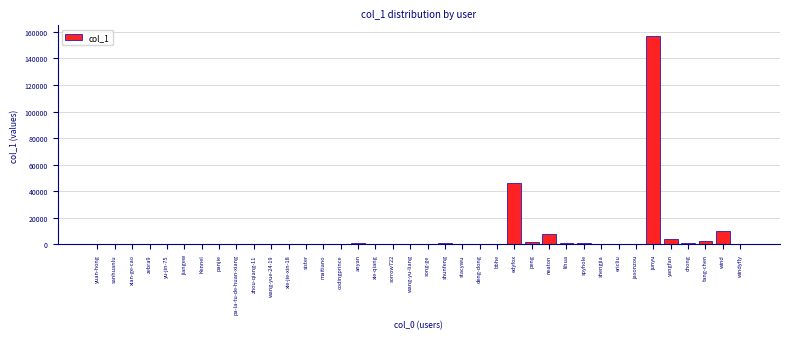

What is the sum of all values?

237243